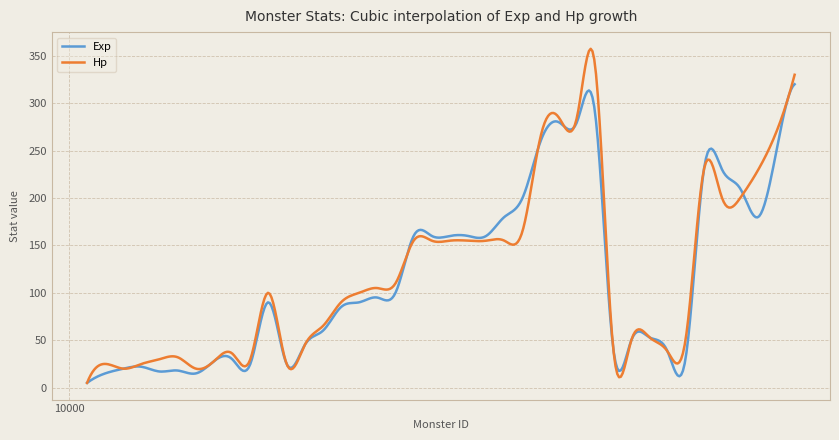

List the series in order of their peak value, highest first.

Hp, Exp